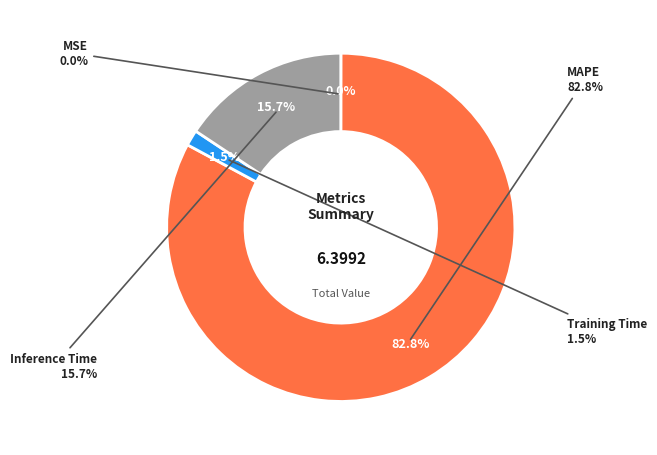

What is the smallest slice in the pie chart?

MSE